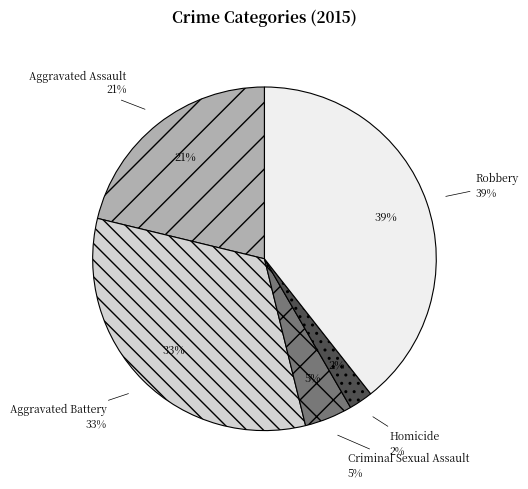

Does Criminal Sexual Assault represent more than half of the total?

No